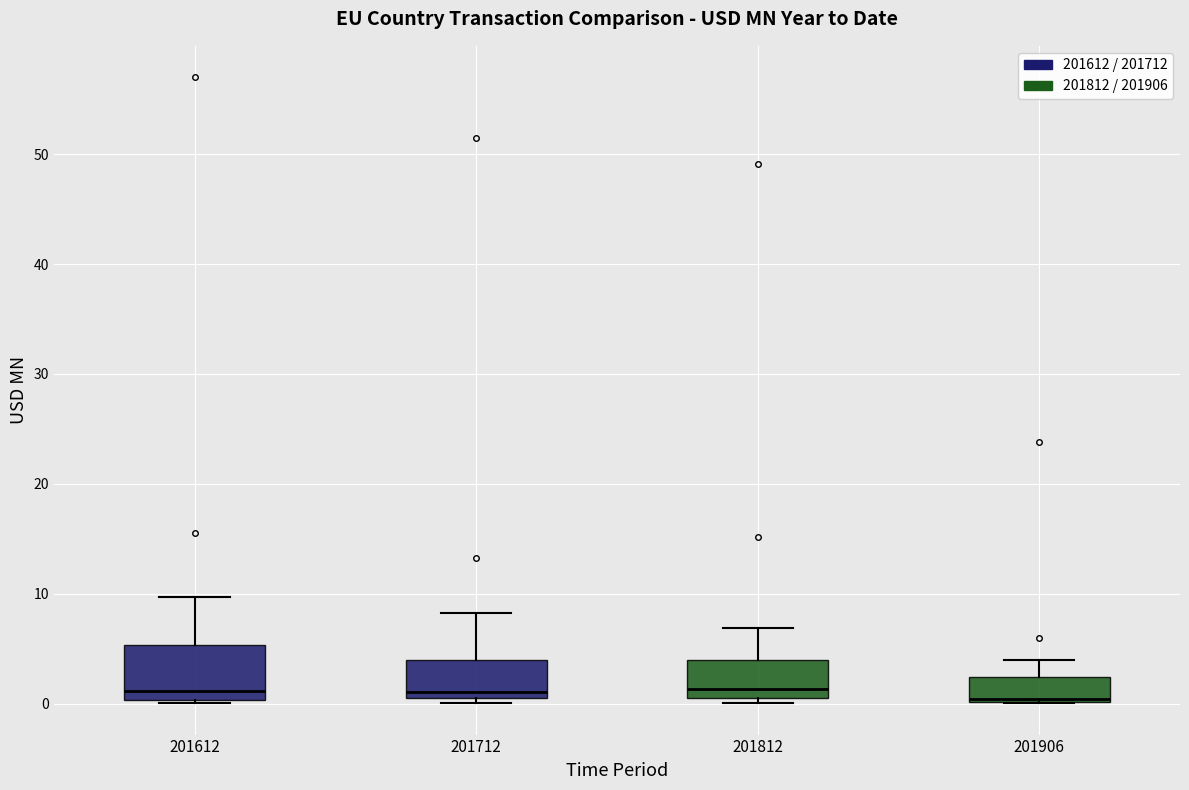

Reading left to right, read every box against the y-axis: the position of its median line, the range the box covers, and the ends of its whiskers. The values are not printed on the chart, so give them approximately, as read against the axis.

201612: median 1, box 0 to 5, whiskers 0 to 10
201712: median 1 (just above the box's lower edge), box 1 to 4, whiskers 0 to 8
201812: median 1, box 0 to 4, whiskers 0 (just below the box's lower edge) to 7
201906: median 0 (just above the box's lower edge), box 0 to 2, whiskers 0 to 4